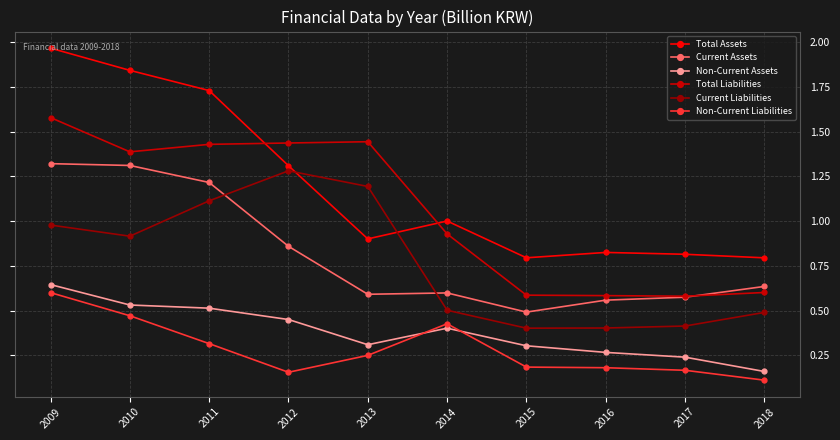

How many data points in Total Assets are above 1?

5